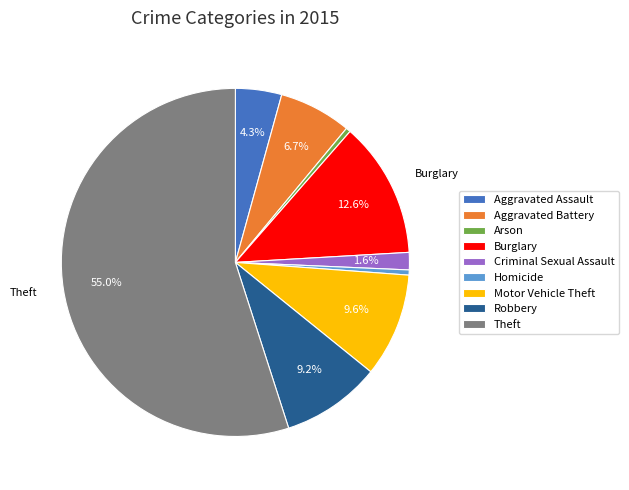

What is the total percentage of Motor Vehicle Theft and Aggravated Assault?

13.9%